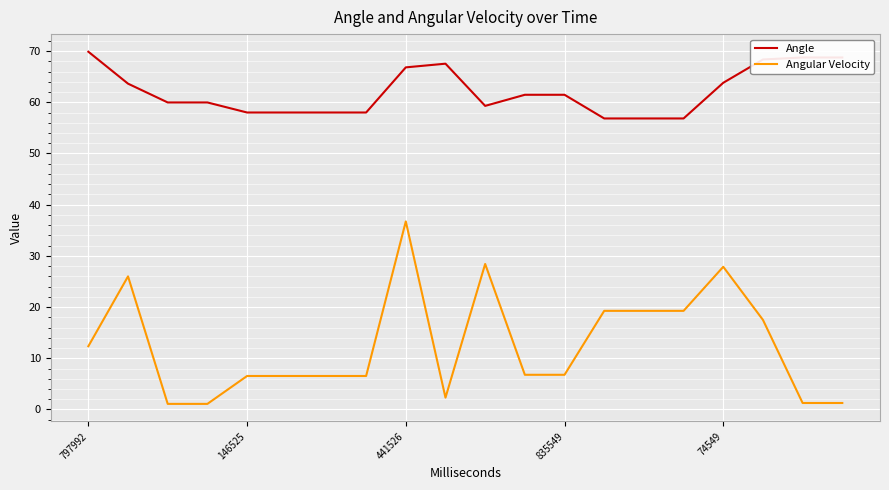

What is the difference between the maximum and minimum values in the Angle series?

13.0